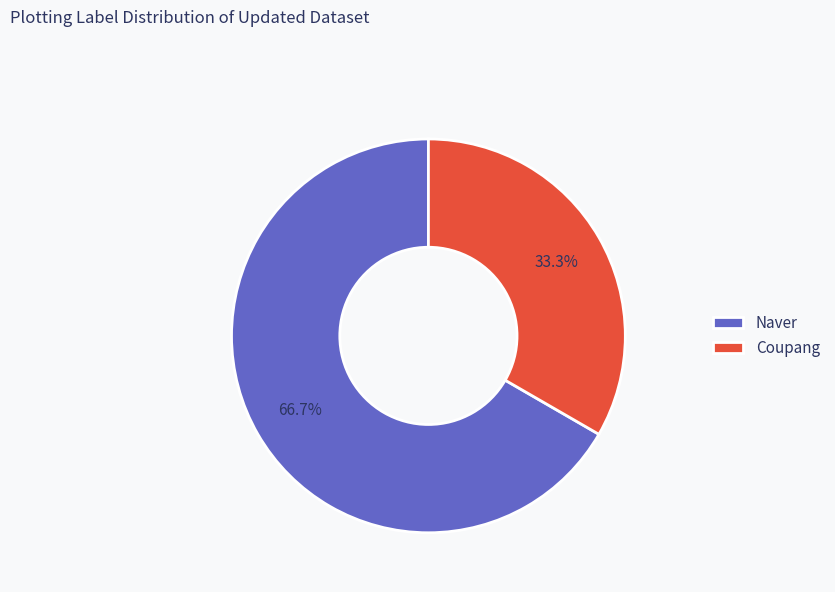

To the nearest percent, what is the difference between the largest and smallest slice percentages?

33%